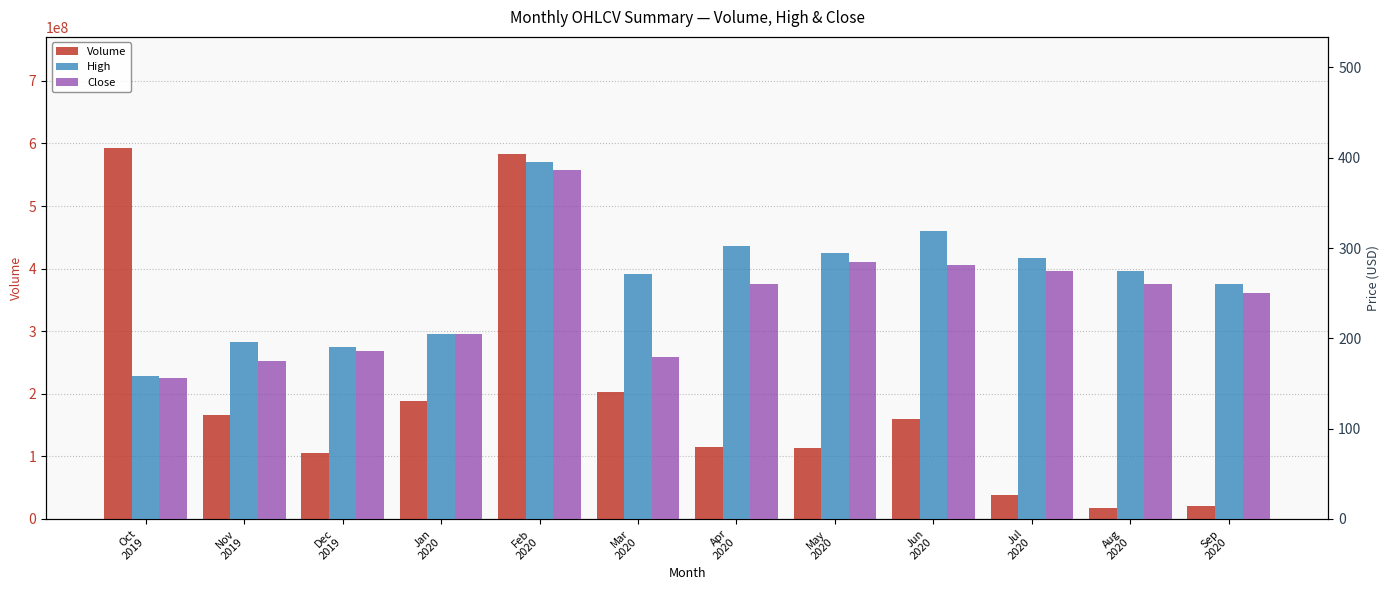

How many groups of bars are there?

12